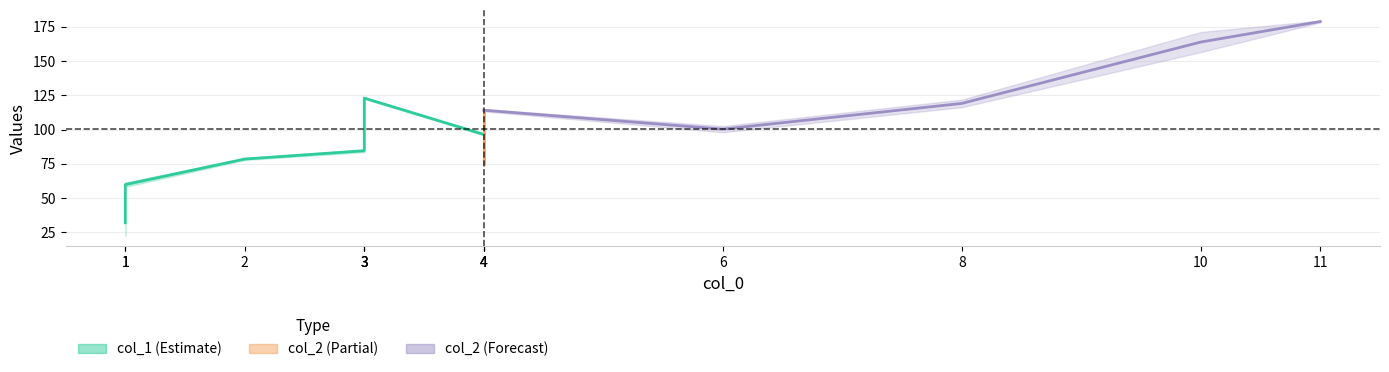

How many data points does each series have?

13